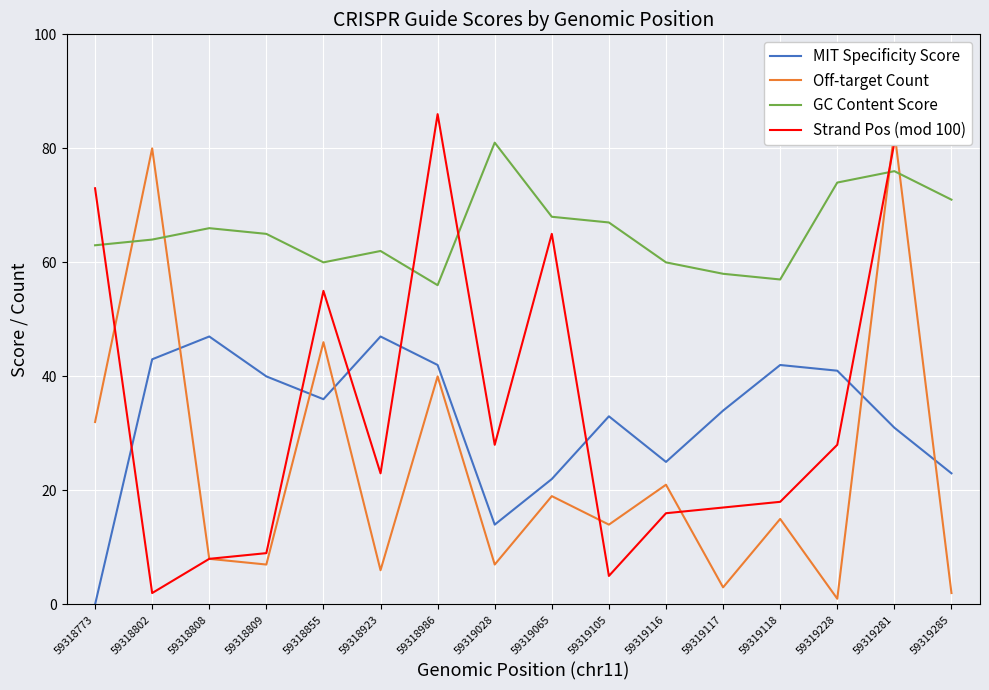

Which series has the largest total across all categories?

GC Content Score